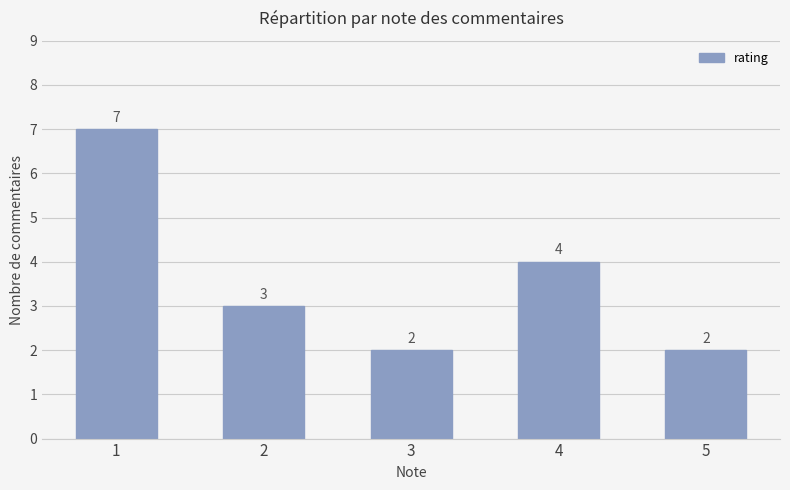

Which has a higher value, 3 or 1?

1